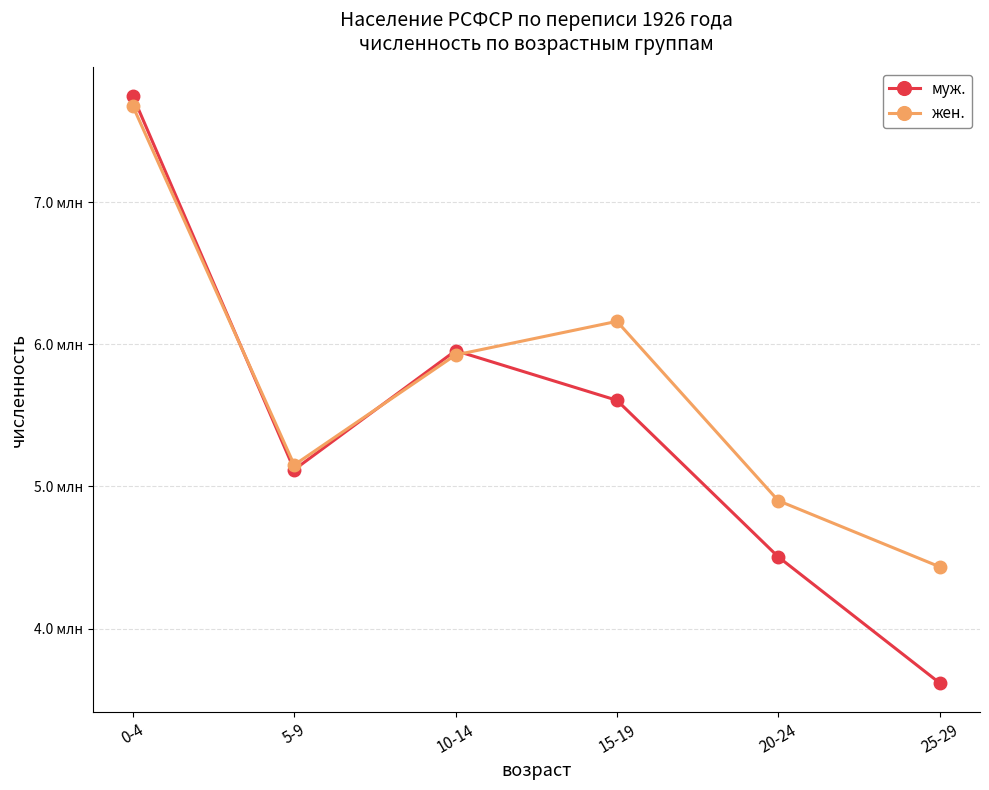

At which category is the sum across all series the highest?

0-4